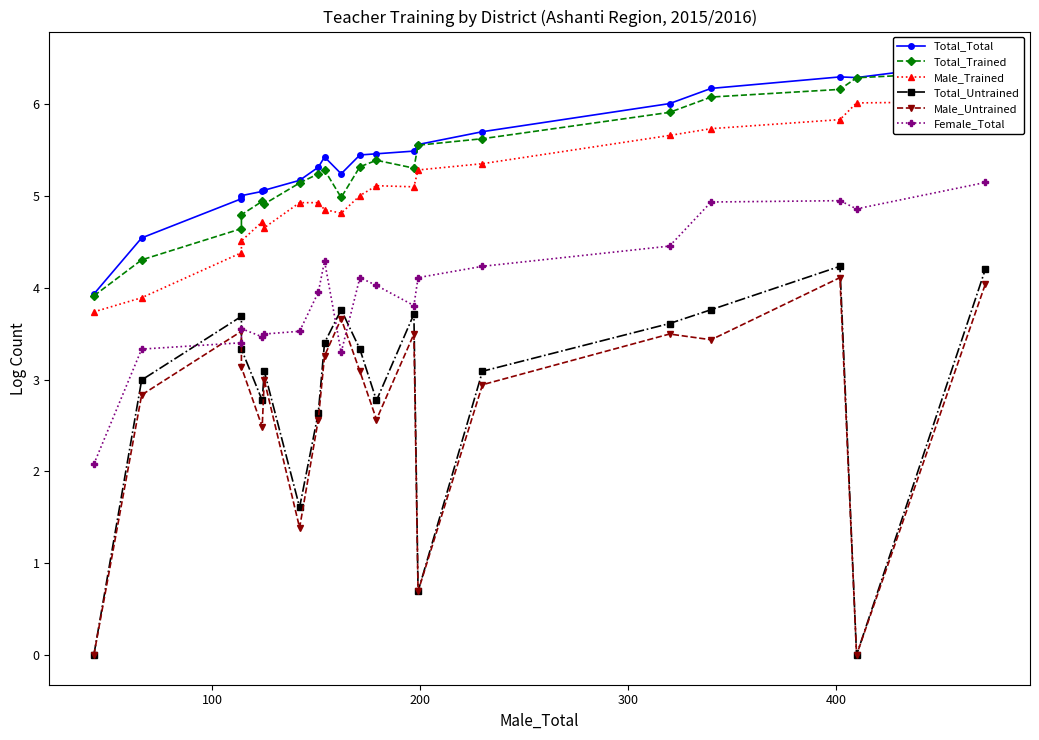

True or false: Total_Trained and Male_Untrained cross at least once.

False